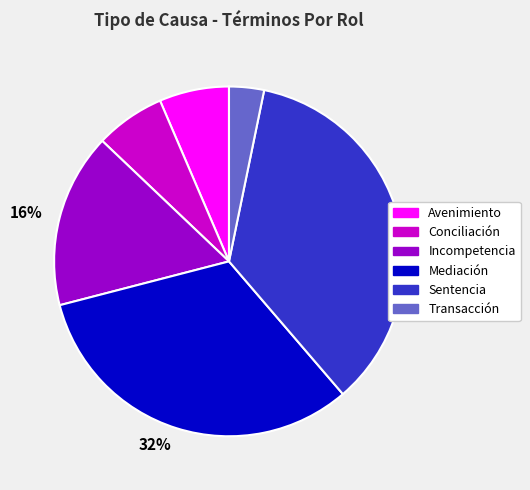

To the nearest percent, what portion does Incompetencia represent?

16%